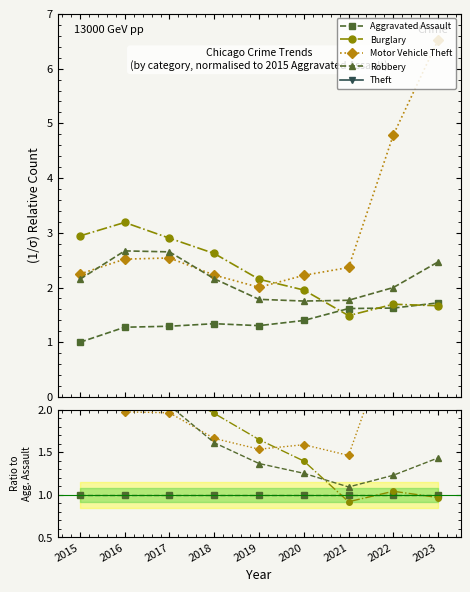

Which series changed the most between 2015 and 2022?

Theft